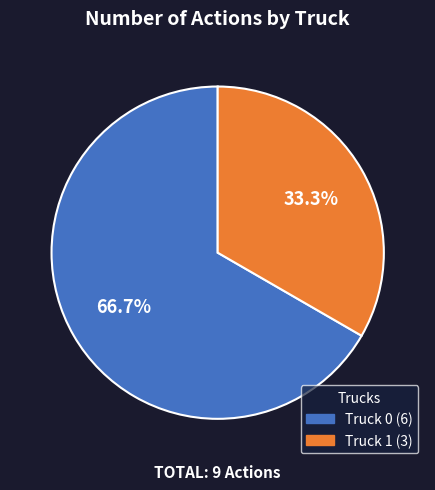

Rank the categories by value from lowest to highest.

Truck 1, Truck 0